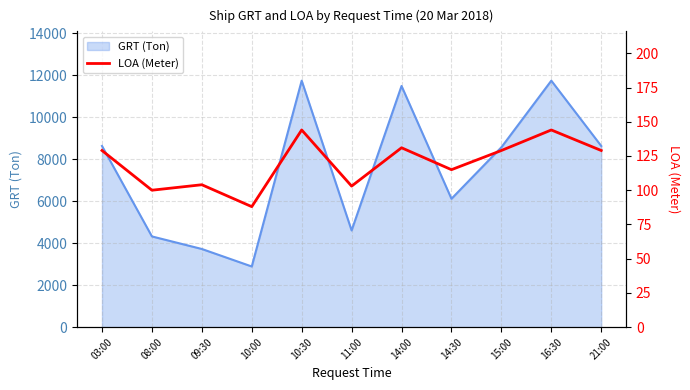

Which category has the highest value across all series?

10:30